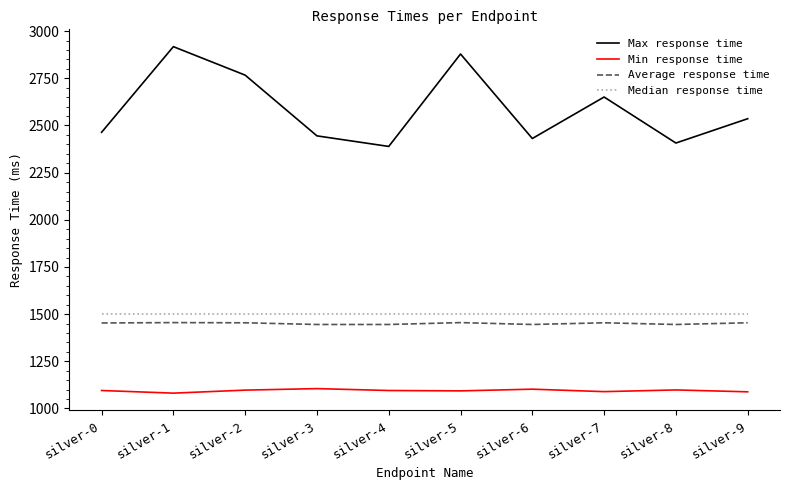

What is the maximum value shown in the chart?

2918